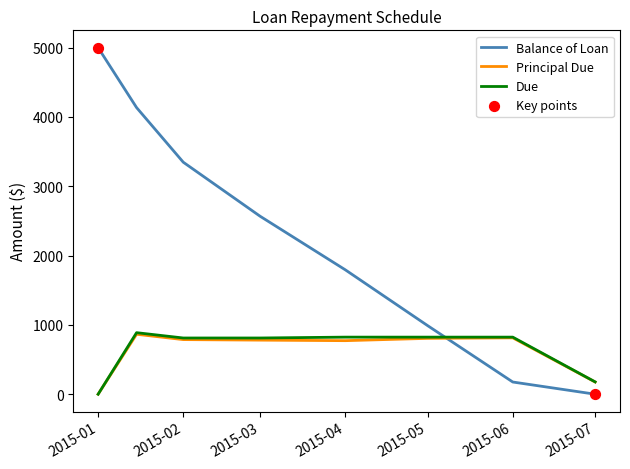

What is the maximum value for Principal Due?

864.7